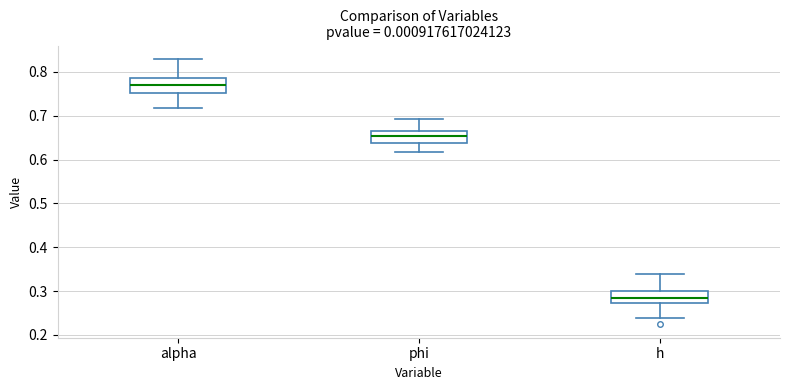

Reading left to right, transcribe this box plot: for each box, give where its median line is, the range the box spans, and where its two whiskers end, as read against the y-axis. The values are not printed on the chart, so give them approximately, as read against the axis.

alpha: median 0.77, box 0.75 to 0.79, whiskers 0.72 to 0.83
phi: median 0.65, box 0.64 to 0.67, whiskers 0.62 to 0.69
h: median 0.28, box 0.27 to 0.30, whiskers 0.24 to 0.34